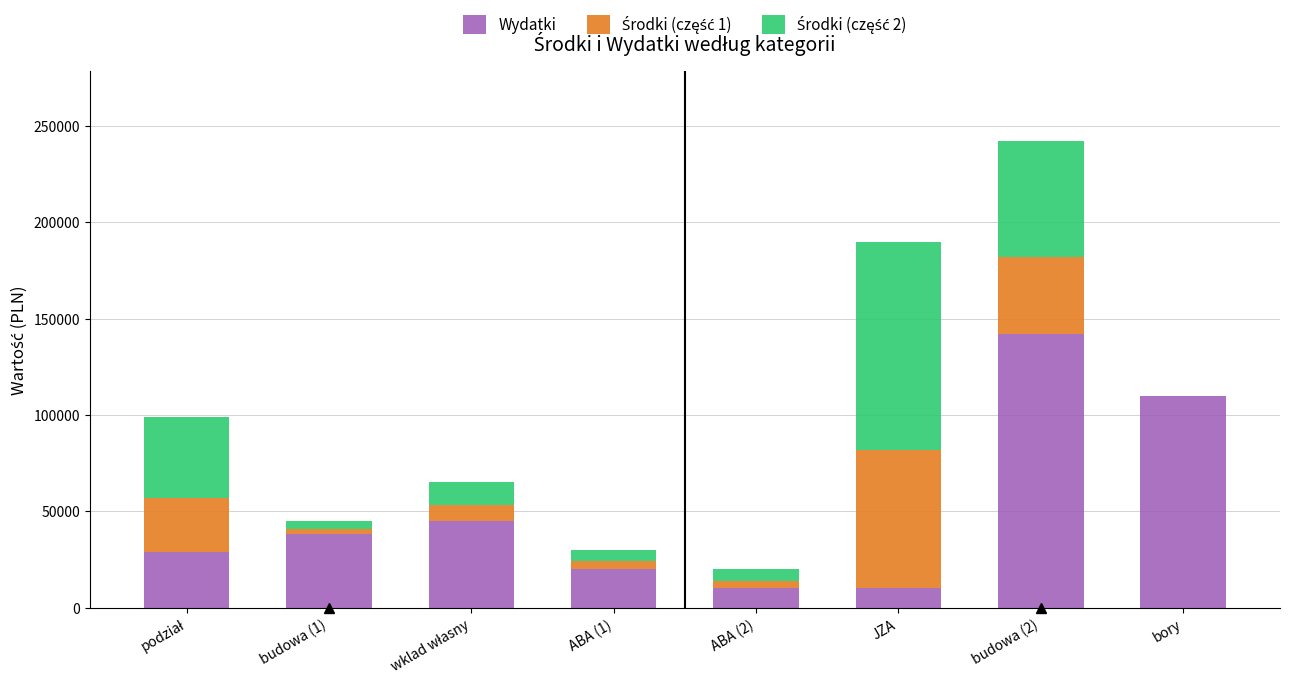

What is the total value across all series at ABA (1)?

30000